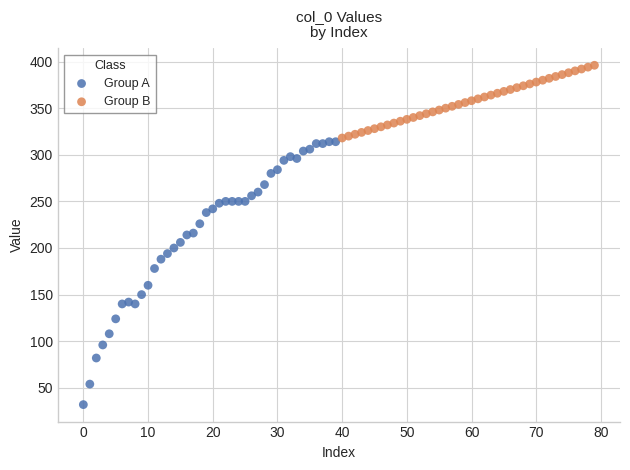

Which series reaches the minimum Y coordinate?

Group A